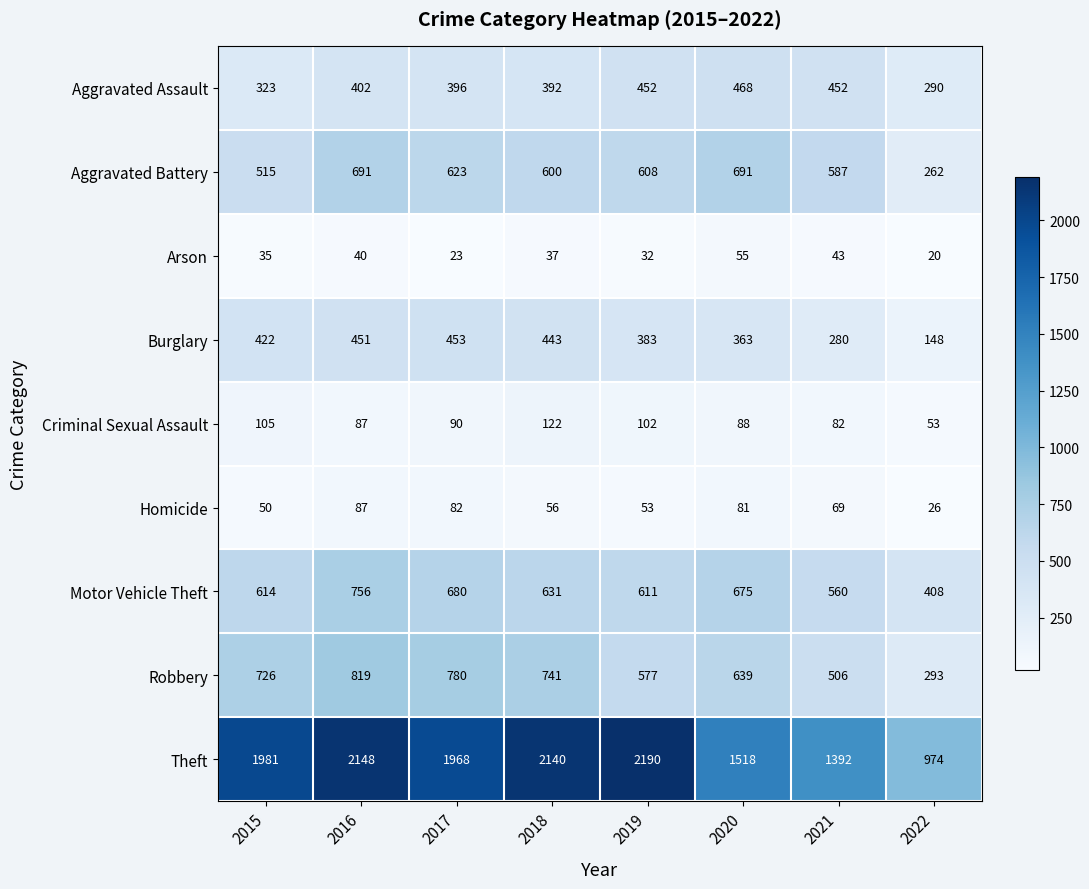

Which category has the lowest value across all series?

2022